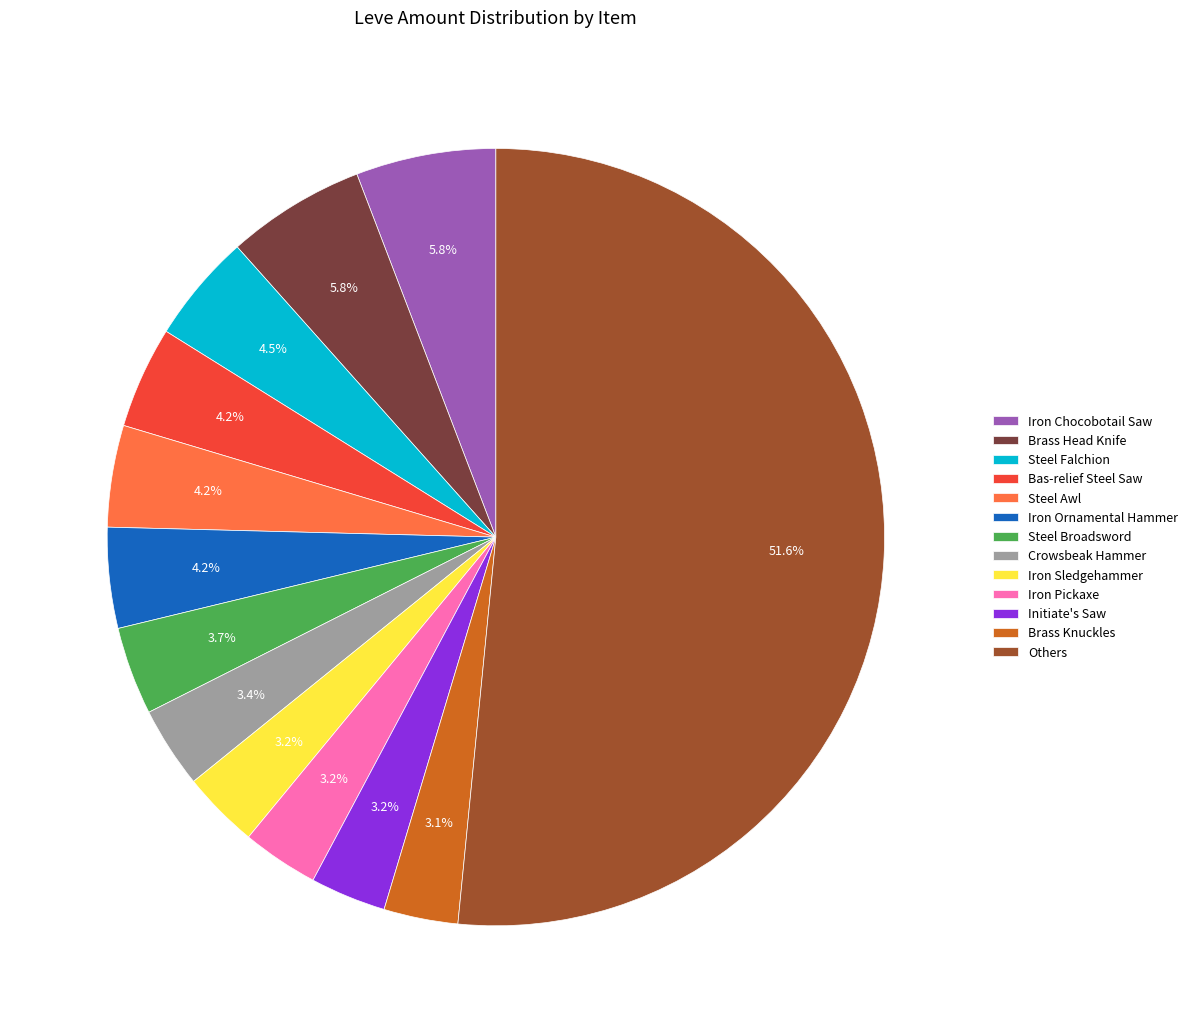

Combined, do Iron Ornamental Hammer and Brass Head Knife account for over 50%?

No